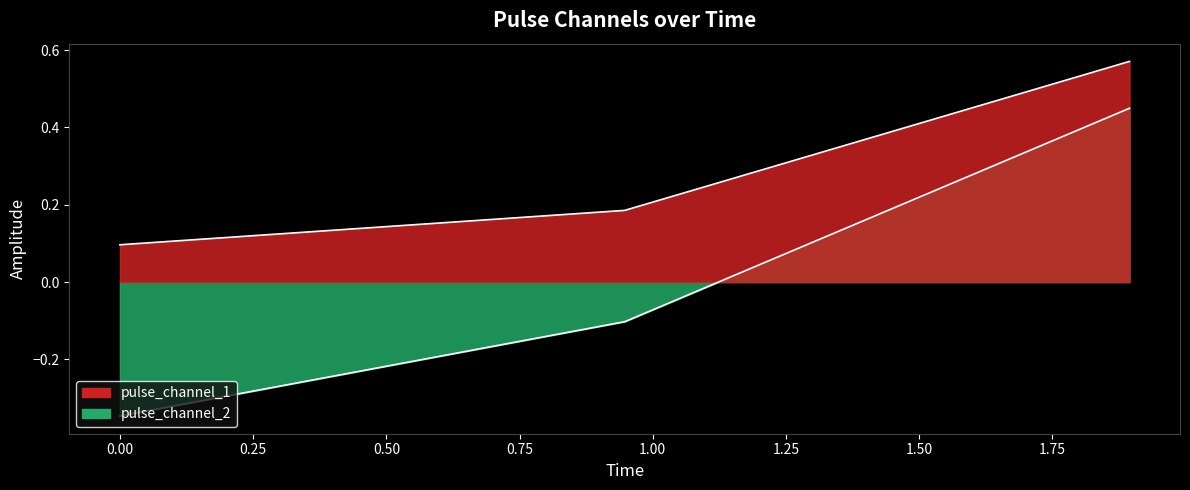

How many values in the pulse_channel_2 series are below 0?

2